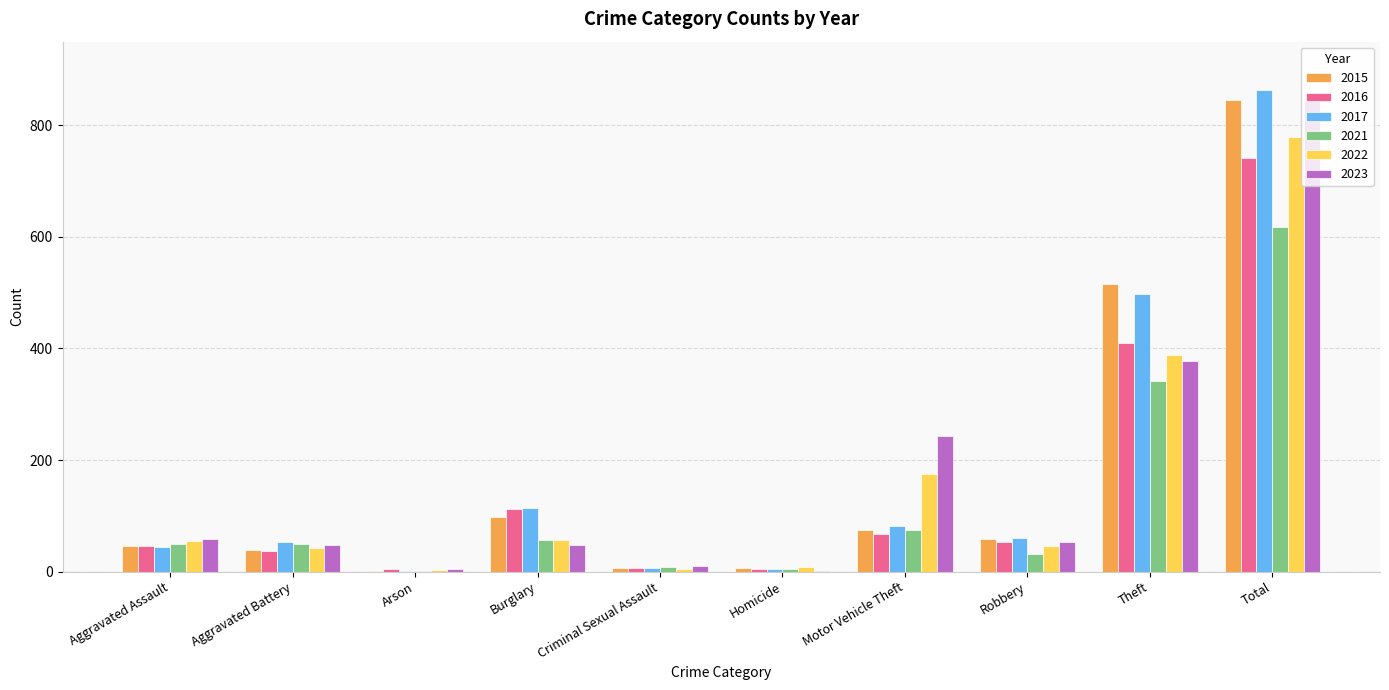

How many categories are shown in the chart?

10